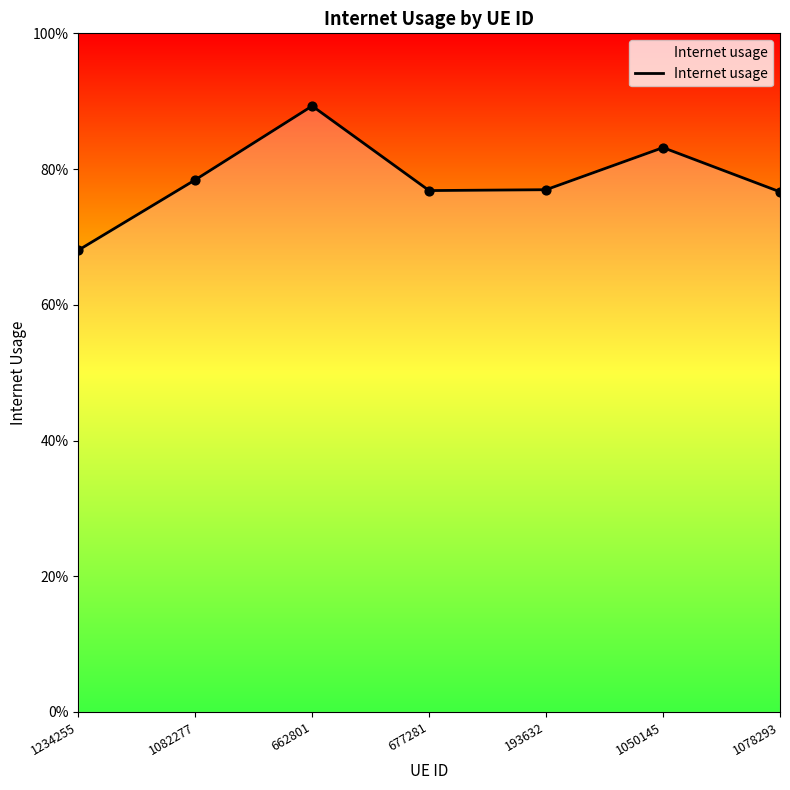

Between 193632 and 1234255, which is larger?

193632